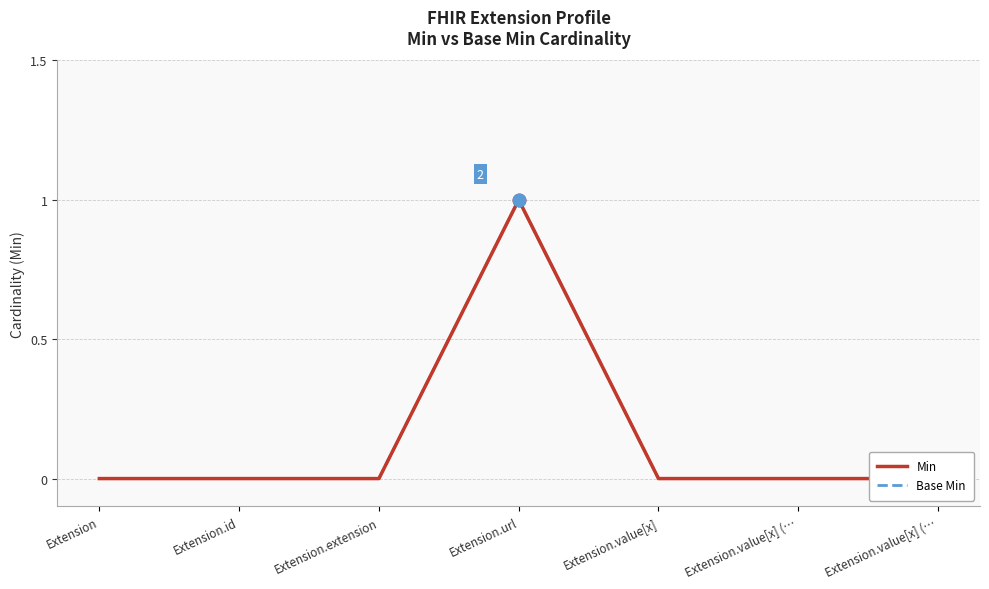

Which series has the largest total across all categories?

Min